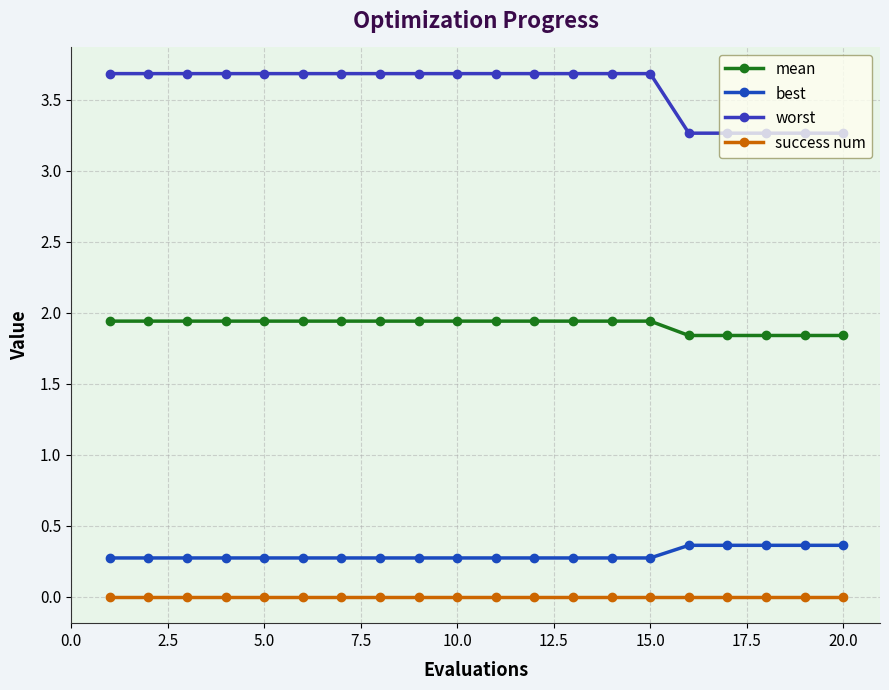

Reading left to right, transcribe all the data shown in this chart.

mean: 1.9	1.9	1.9	1.9	1.9	1.9	1.9	1.9	1.9	1.9	1.9	1.9	1.9	1.9	1.9	1.8	1.8	1.8	1.8	1.8
best: 0.3	0.3	0.3	0.3	0.3	0.3	0.3	0.3	0.3	0.3	0.3	0.3	0.3	0.3	0.3	0.4	0.4	0.4	0.4	0.4
worst: 3.7	3.7	3.7	3.7	3.7	3.7	3.7	3.7	3.7	3.7	3.7	3.7	3.7	3.7	3.7	3.3	3.3	3.3	3.3	3.3
success num: 0.0	0.0	0.0	0.0	0.0	0.0	0.0	0.0	0.0	0.0	0.0	0.0	0.0	0.0	0.0	0.0	0.0	0.0	0.0	0.0